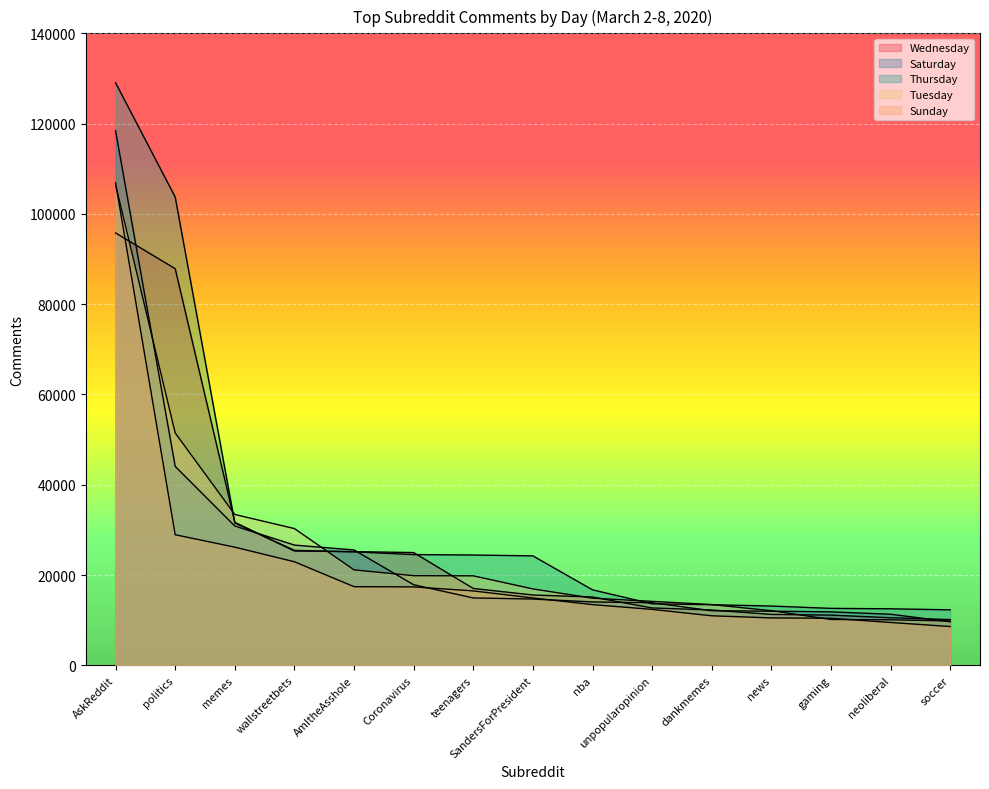

What position from the left is unpopularopinion?

10